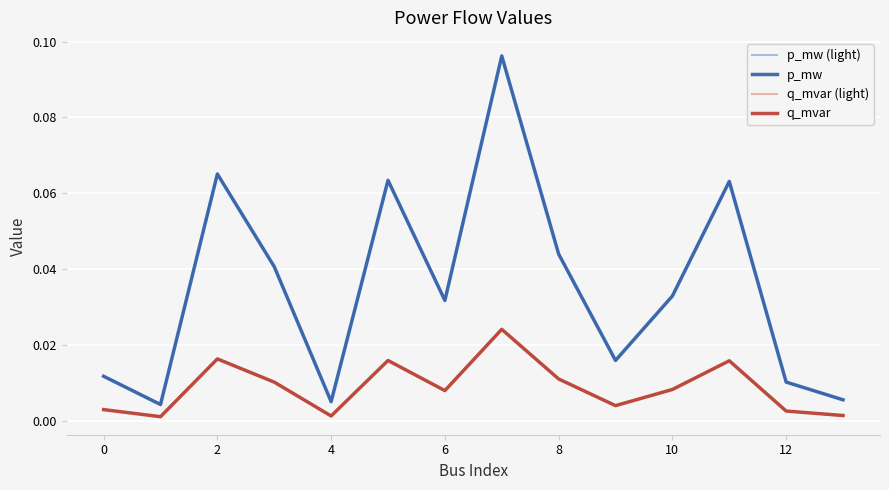

List the series in order of their peak value, lowest first.

q_mvar (light), q_mvar, p_mw (light), p_mw